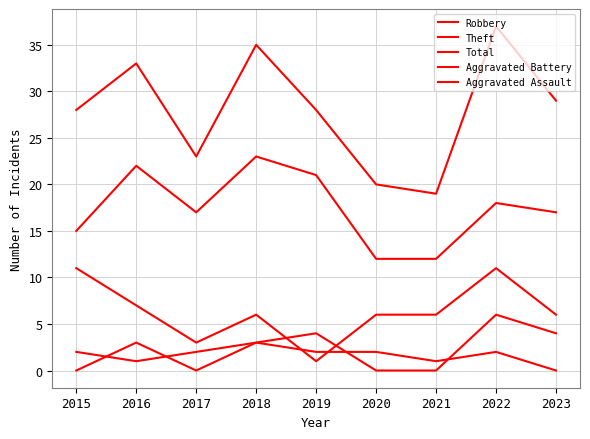

Reading left to right, list all the values displayed in this chart.

Robbery: 11	7	3	6	1	6	6	11	6
Theft: 15	22	17	23	21	12	12	18	17
Total: 28	33	23	35	28	20	19	37	29
Aggravated Battery: 2	1	2	3	4	0	0	6	4
Aggravated Assault: 0	3	0	3	2	2	1	2	0